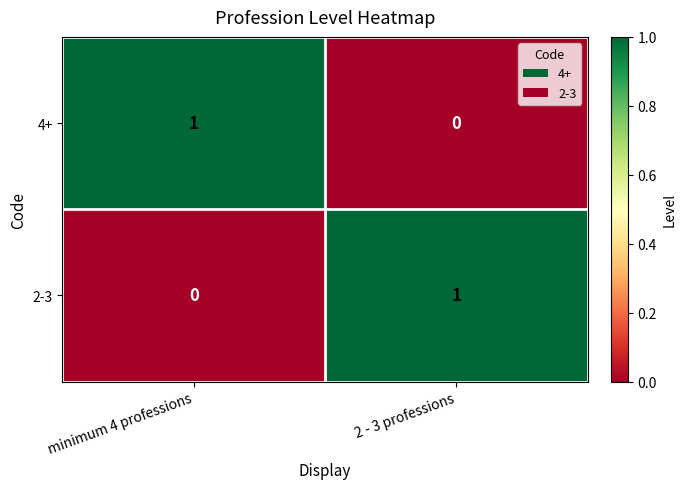

At which label is 4+ closest to 0?

2 - 3 professions